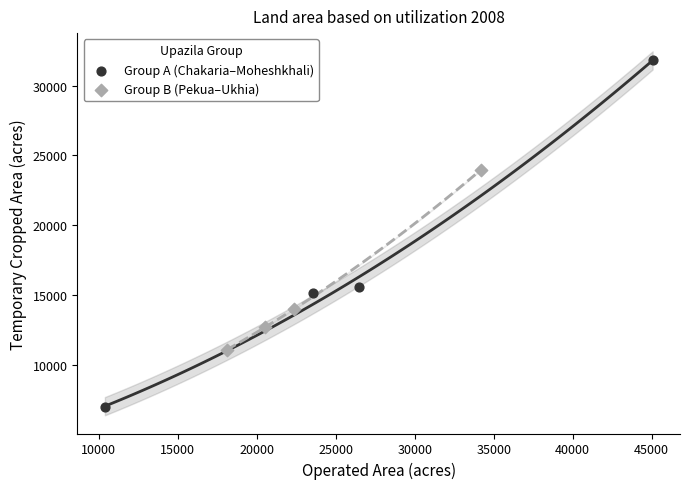

Which series reaches the minimum Y coordinate?

Group A (Chakaria–Moheshkhali)